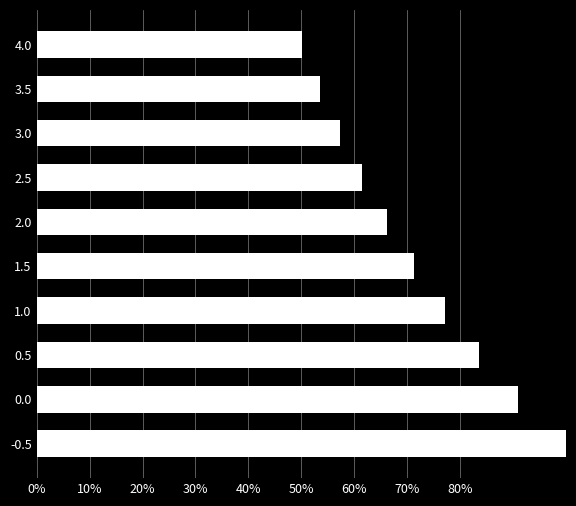

List the labels in order of value, largest first.

-0.5, 0.0, 0.5, 1.0, 1.5, 2.0, 2.5, 3.0, 3.5, 4.0